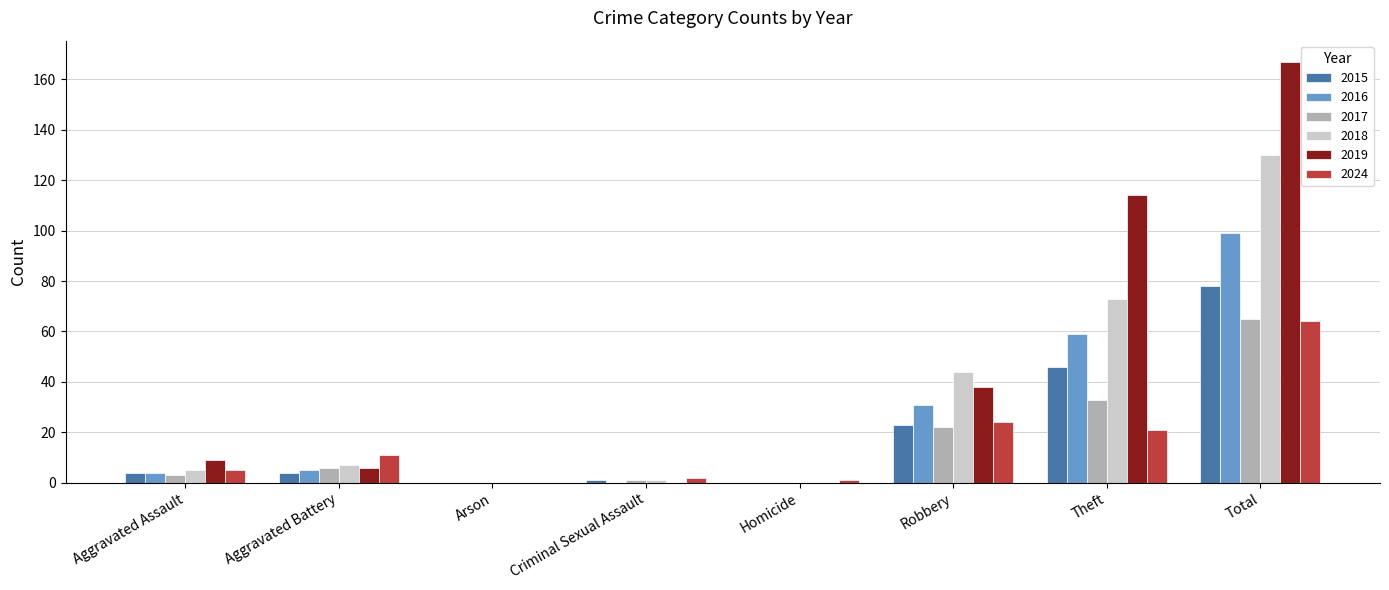

Between Robbery and Total, which series saw the biggest shift?

2019